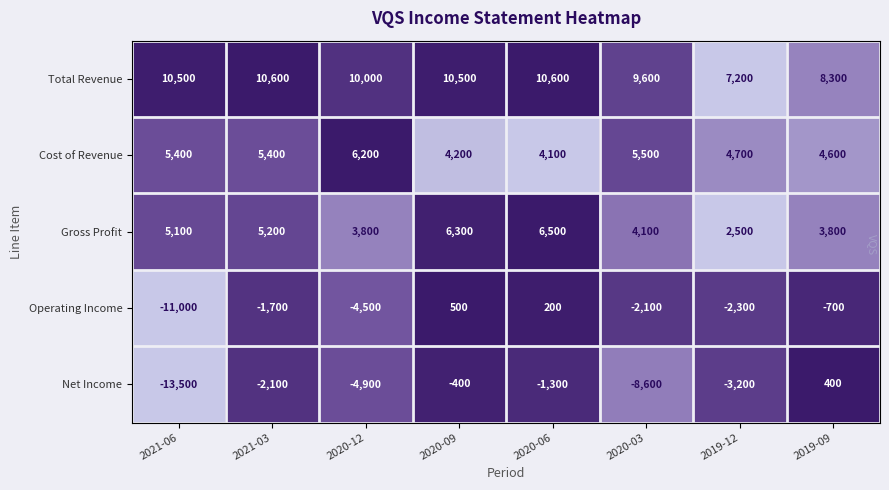

At which category is the sum across all series the highest?

2020-09